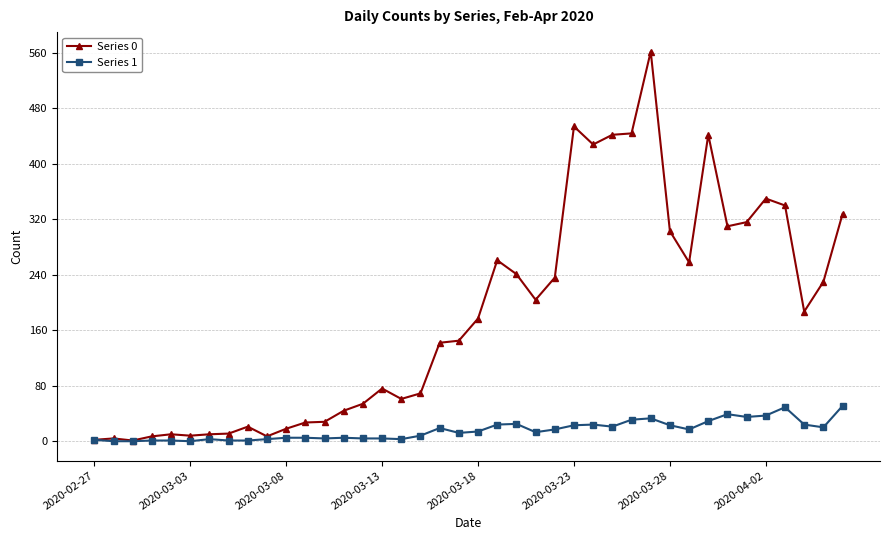

At how many categories does at least one series exceed 397?

6